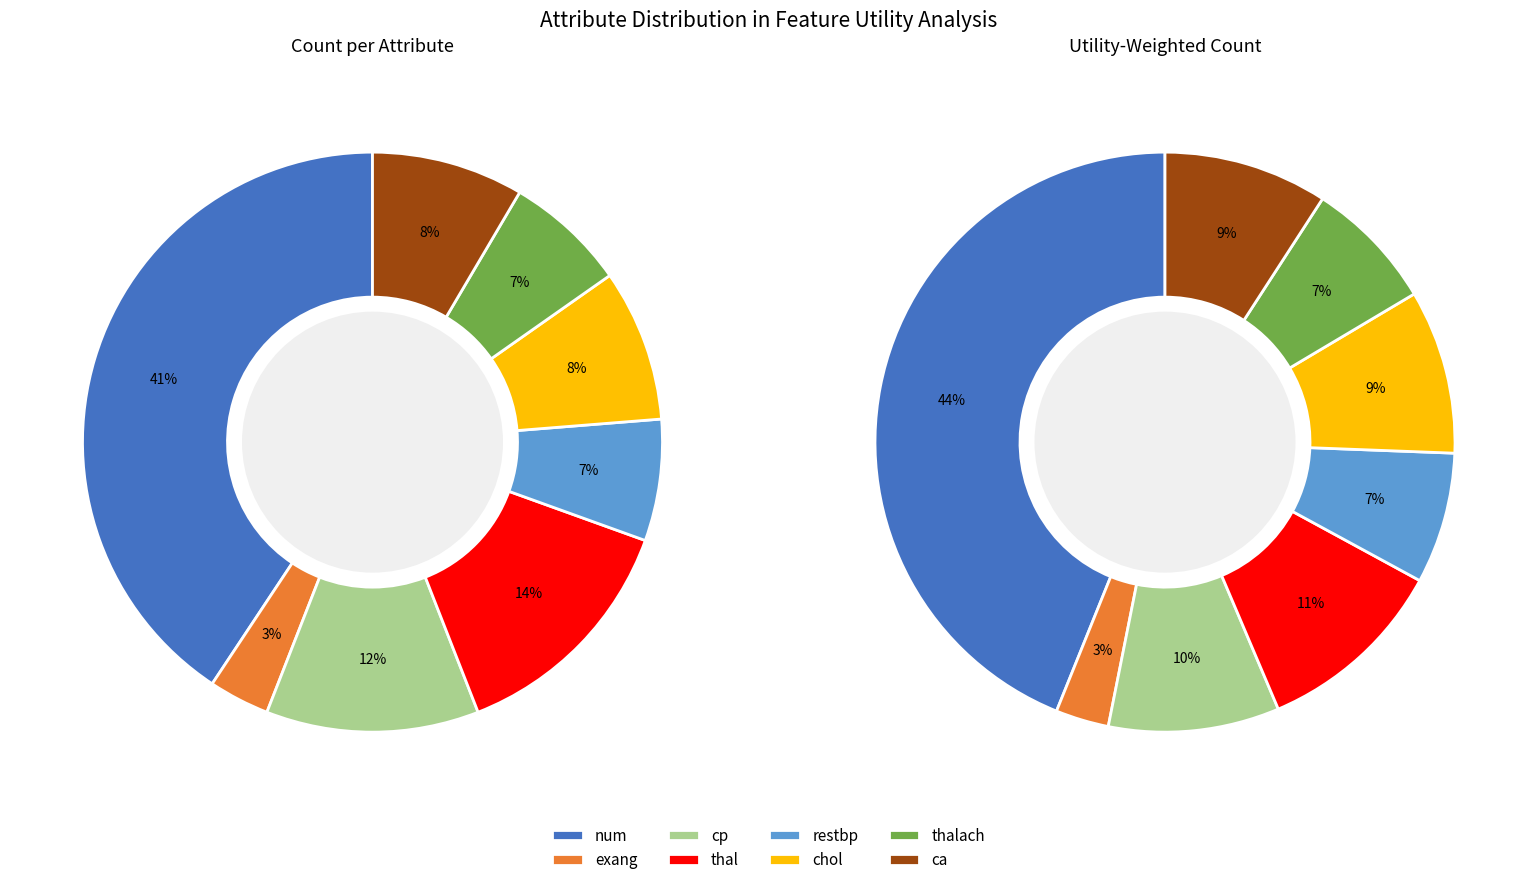

Count the number of slices in the pie.

8